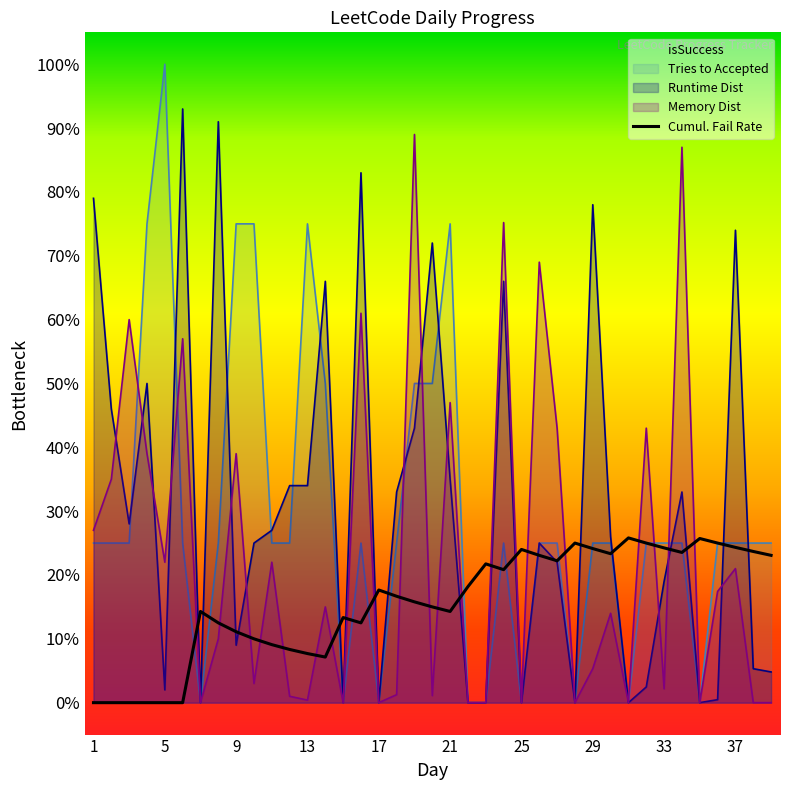

At which category does isSuccess reach its first local peak?

16